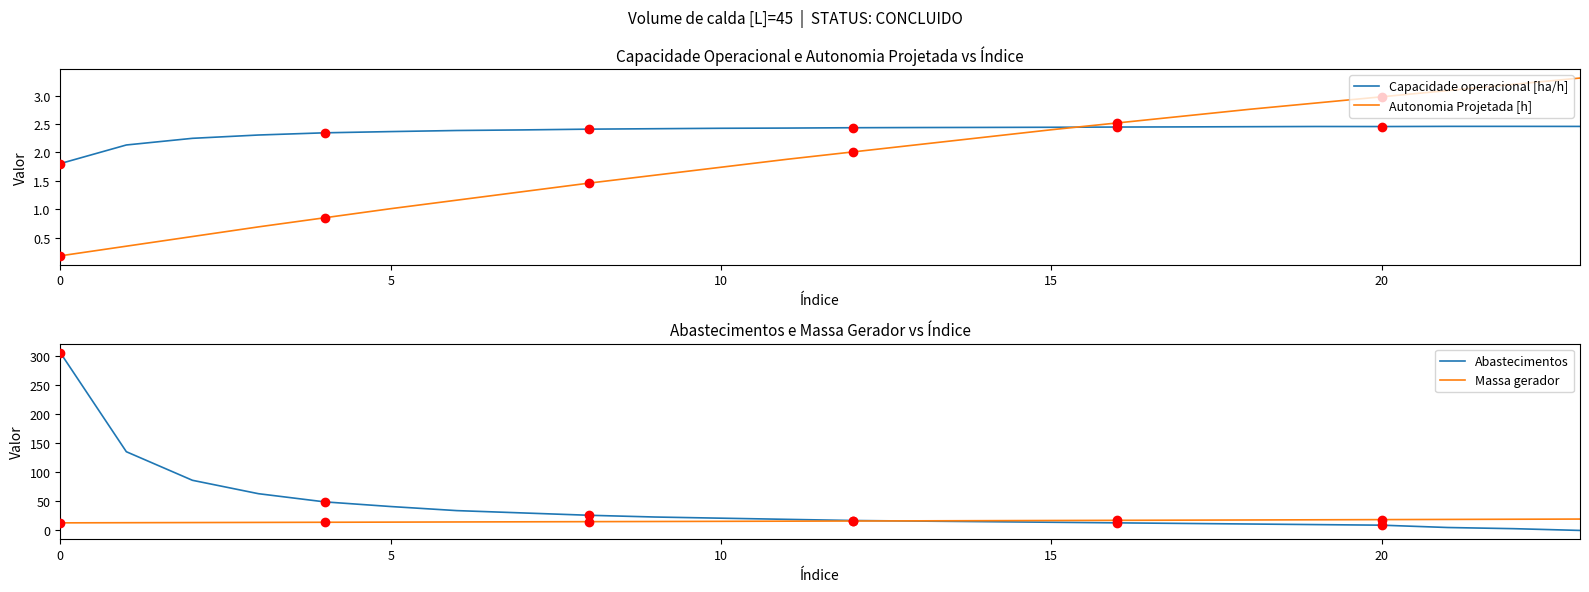

What is the approximate value of Autonomia Projetada [h] at 20?

3.0